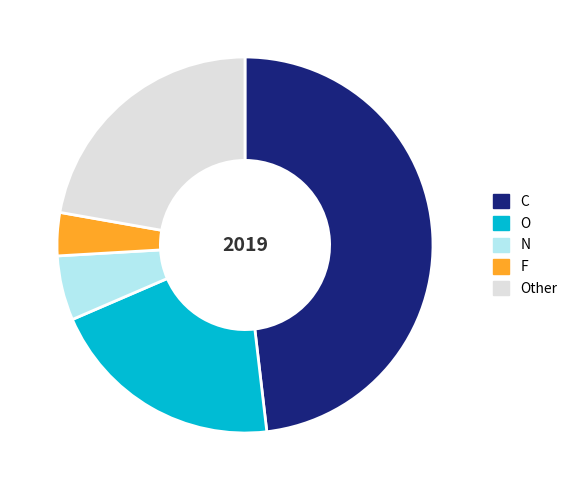

Rank the categories by value from lowest to highest.

F, N, O, Other, C